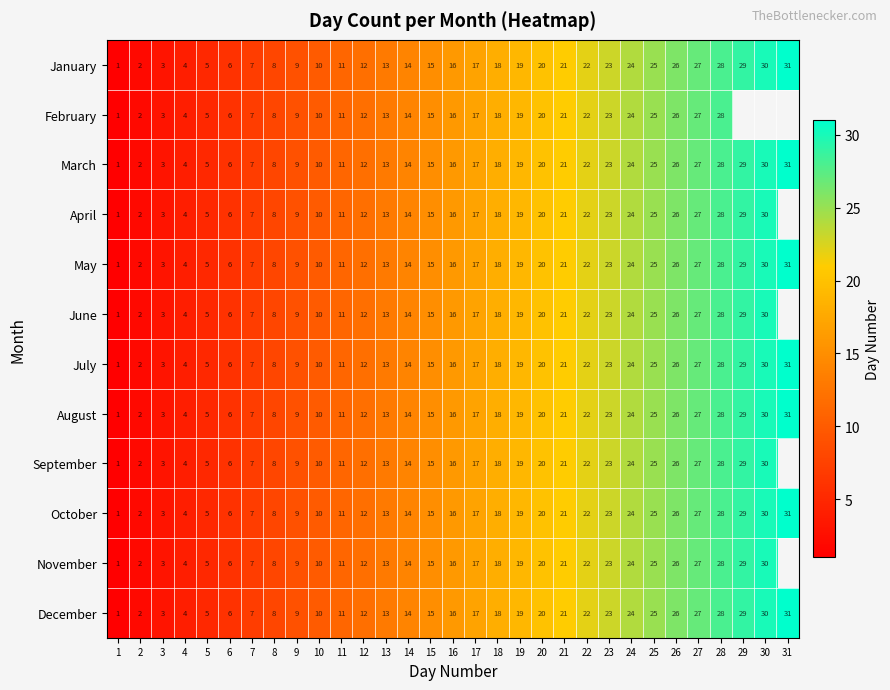

The value of October at 12 is 12. True or false?

True